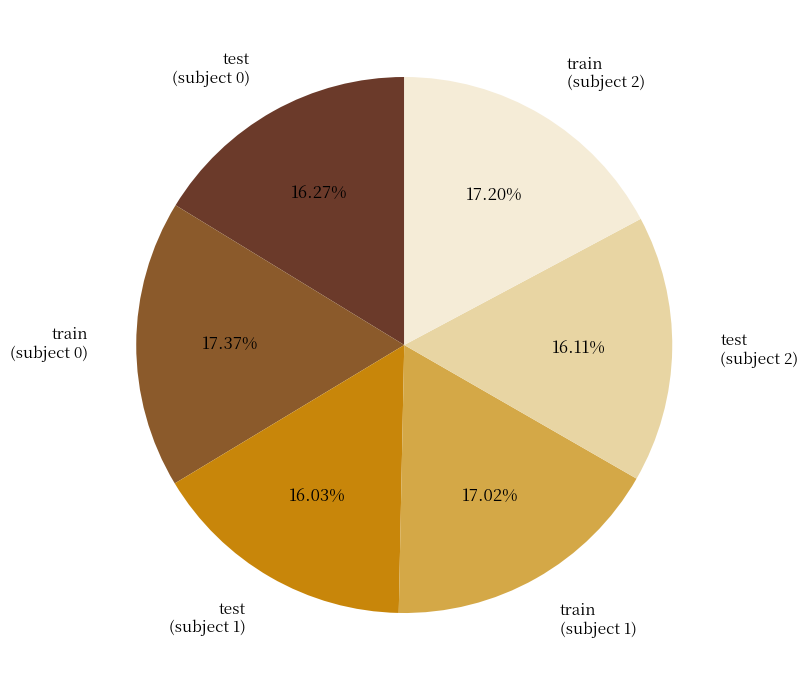

Which has a higher value, train (subject 0) or test (subject 2)?

train (subject 0)